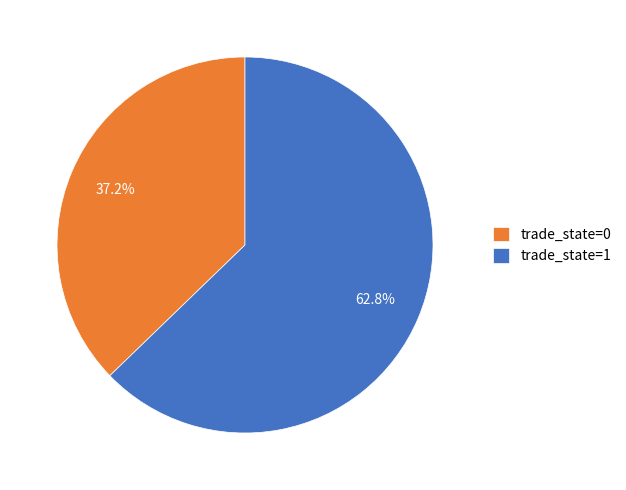

What percentage is the trade_state=1 slice, to the nearest percent?

63%